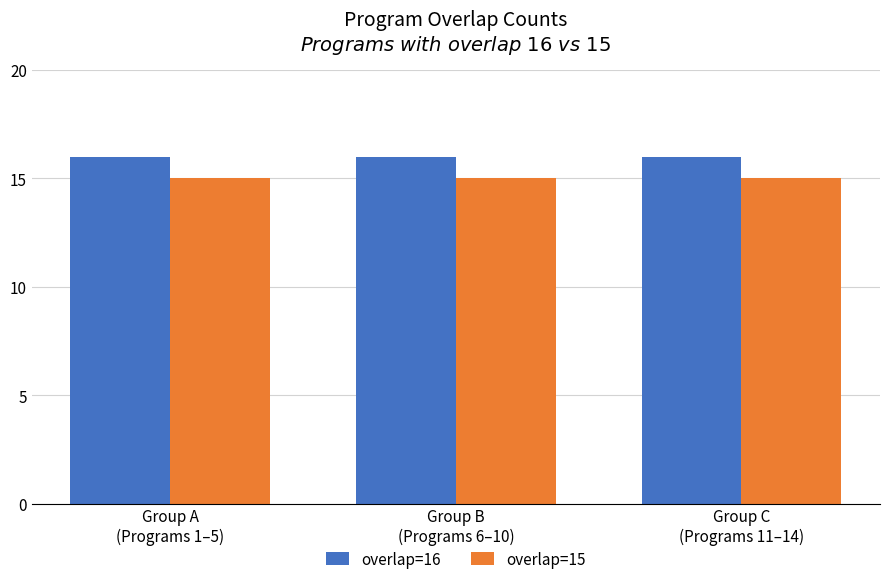

What is the difference between the highest and lowest values at Group C
(Programs 11–14)?

1